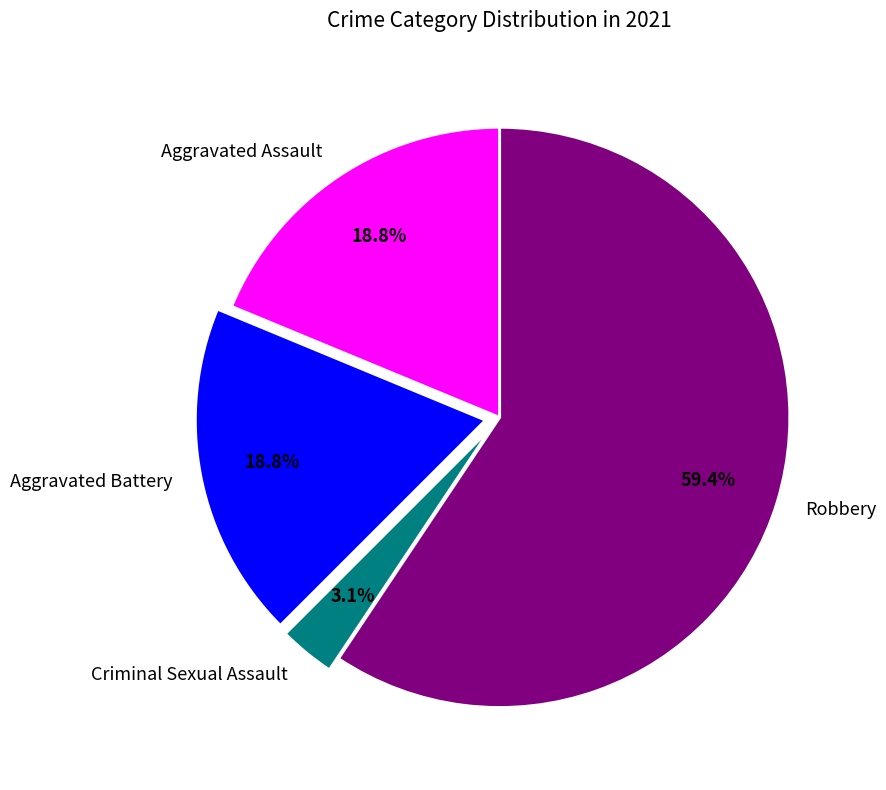

How many segments does this pie chart have?

4